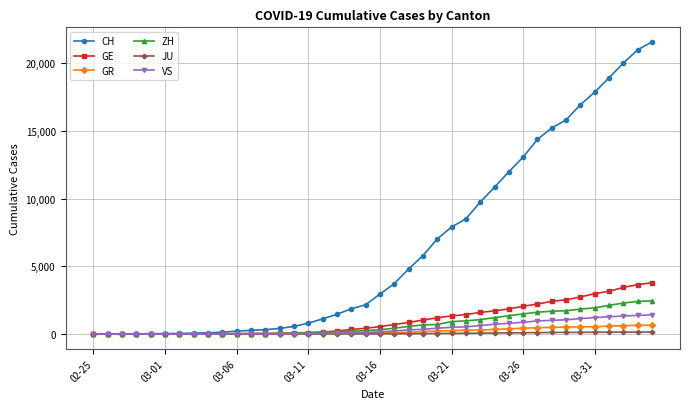

Which series has the widest spread of values?

CH